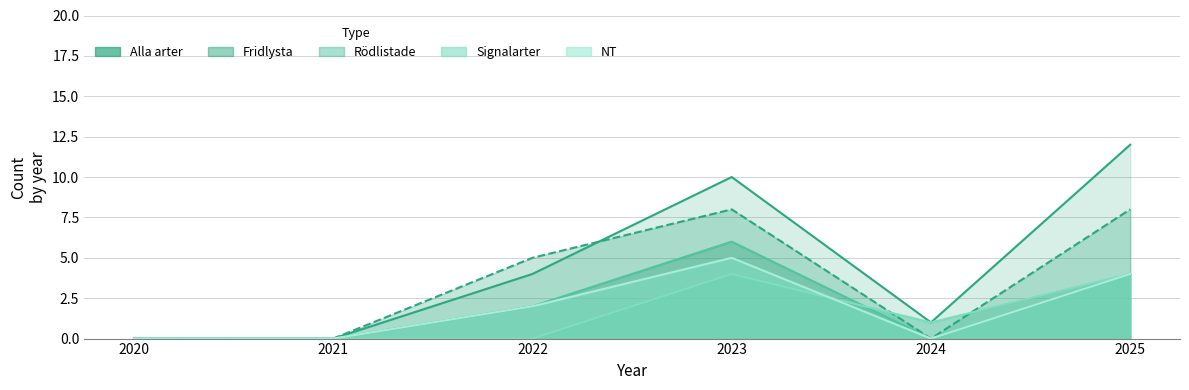

Reading left to right, transcribe all the data shown in this chart.

Alla arter: 0	0	4	10	1	12
Fridlysta: 0	0	5	8	0	8
Rödlistade: 0	0	2	6	0	4
Signalarter: 0	0	0	4	1	4
NT: 0	0	2	5	0	4